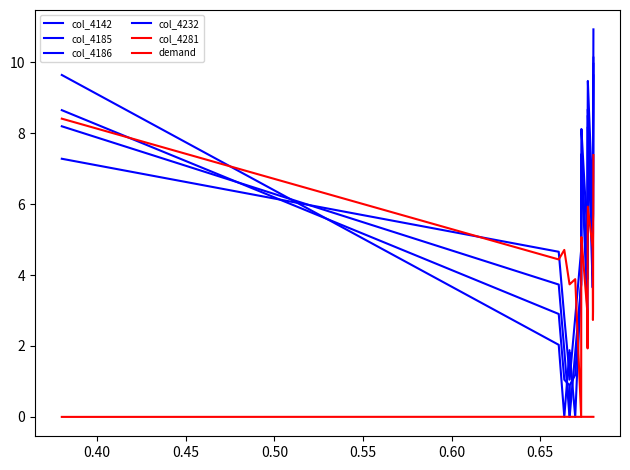

After their last crossing, which series has the higher values: col_4185 or col_4232?

col_4185